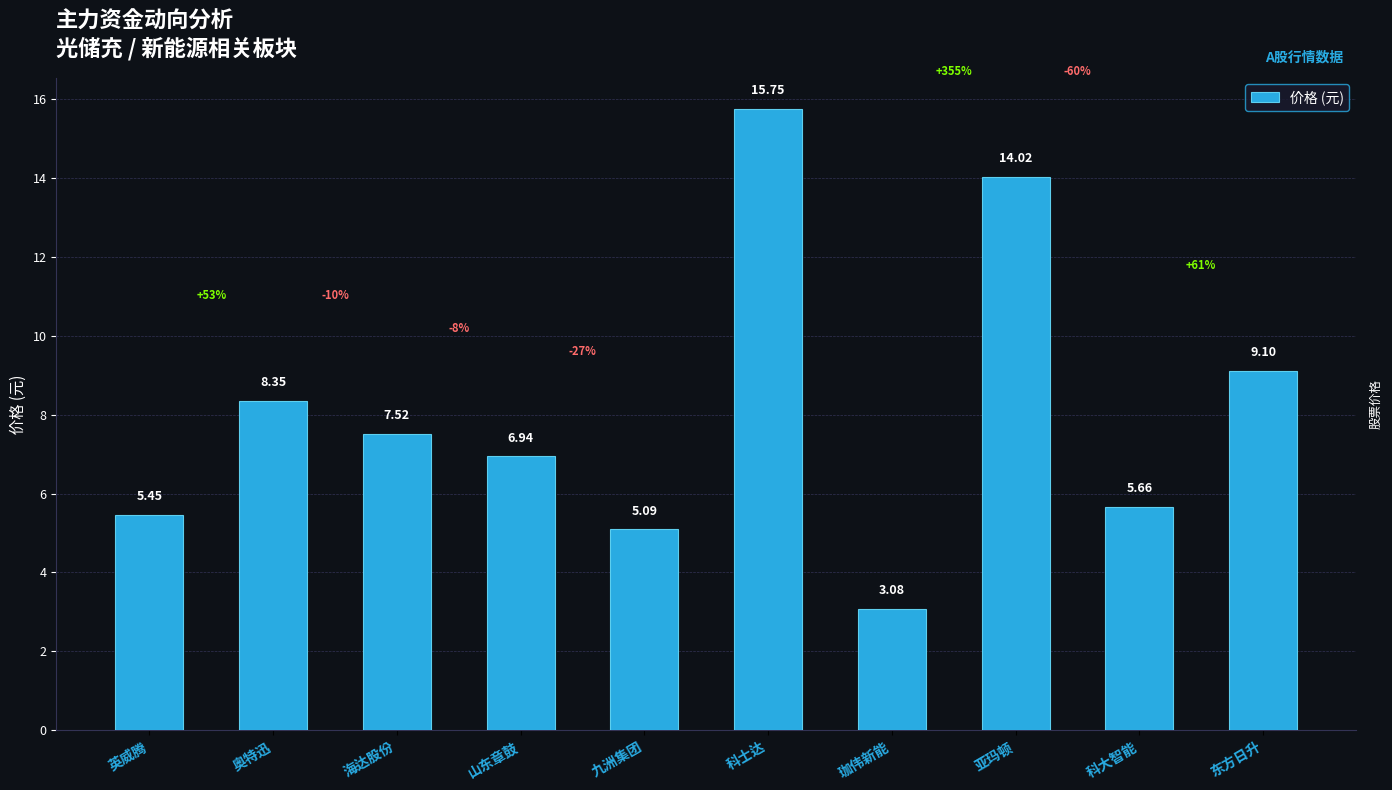

What is the label of the 9th bar from the left?

科大智能